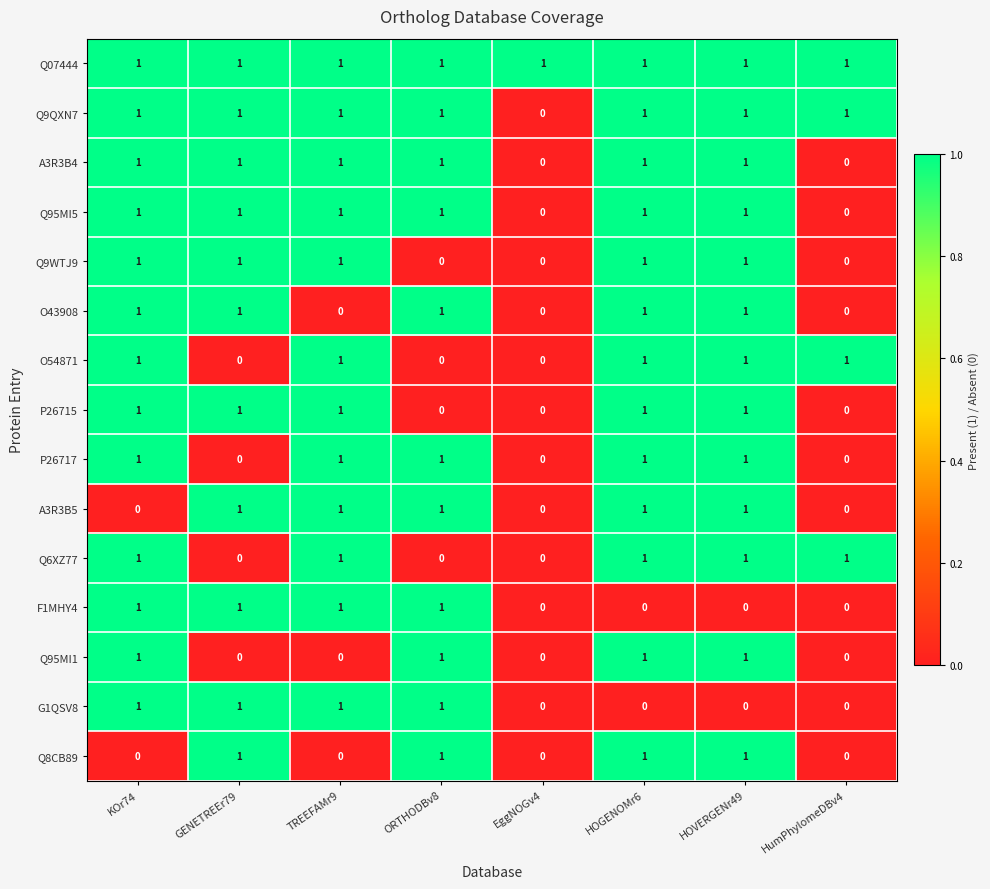

How many data points does each series have?

8